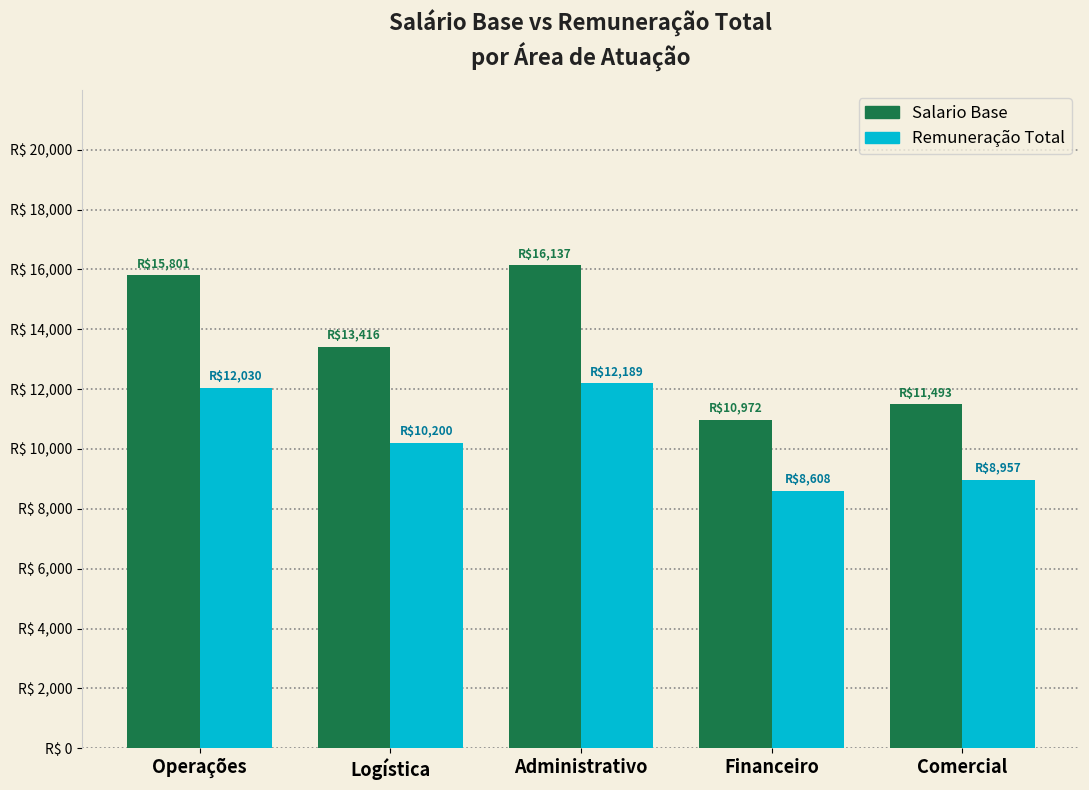

What is the approximate value of Salario Base at Logística?

13416.0